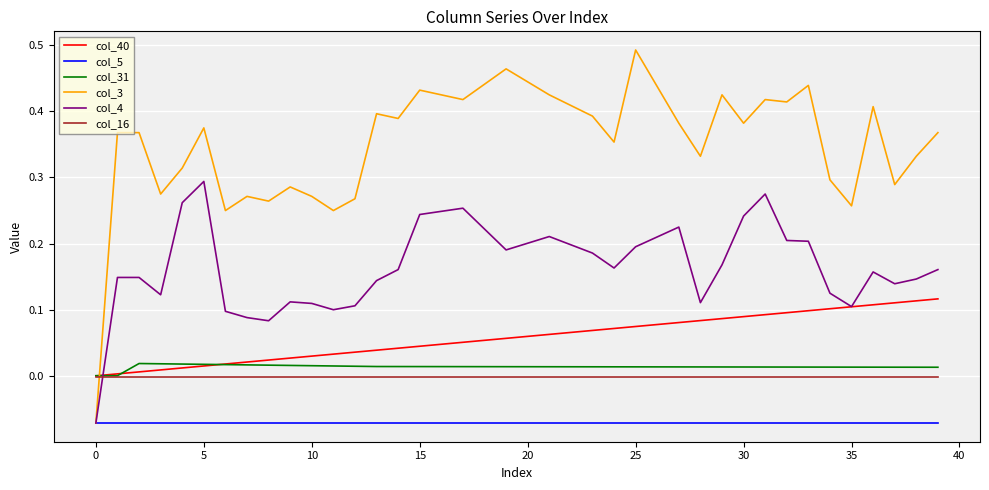

Which series has the widest spread of values?

col_3